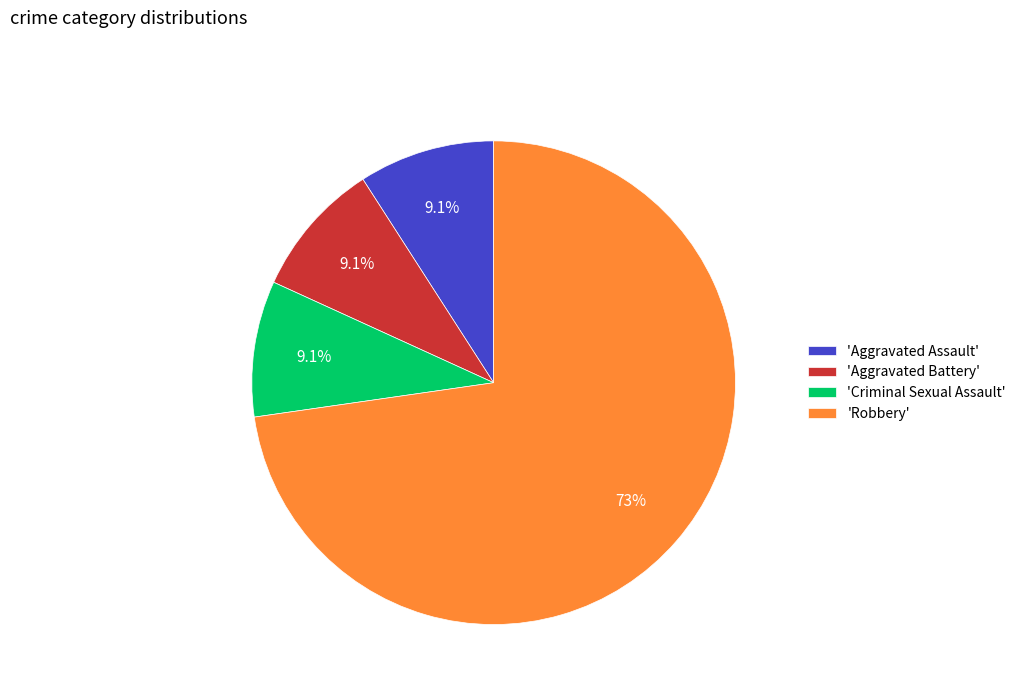

Which category has the biggest portion of the pie?

'Robbery'